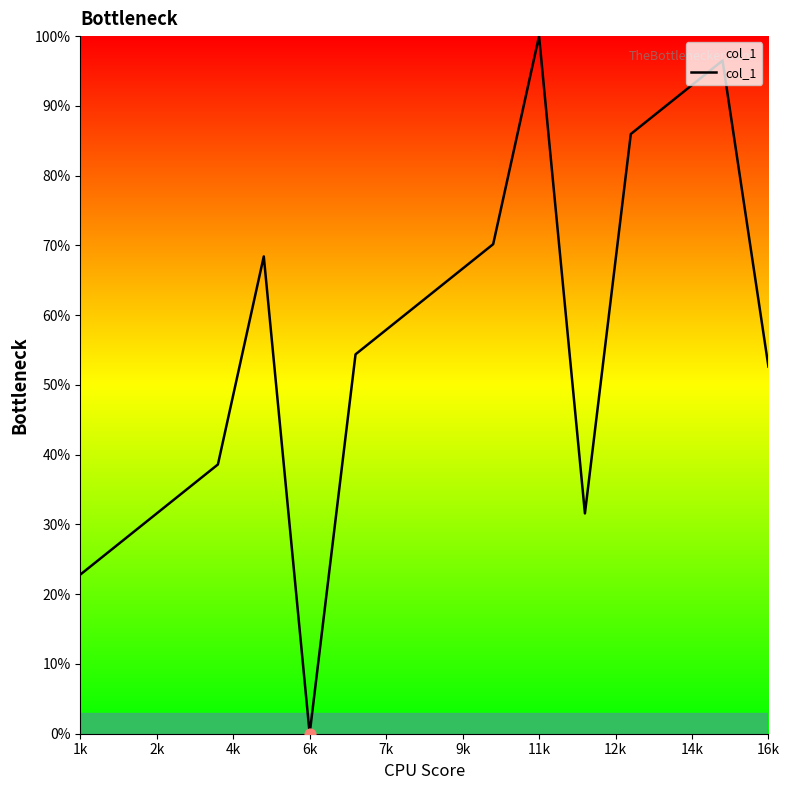

What is the greatest value displayed?

100.0